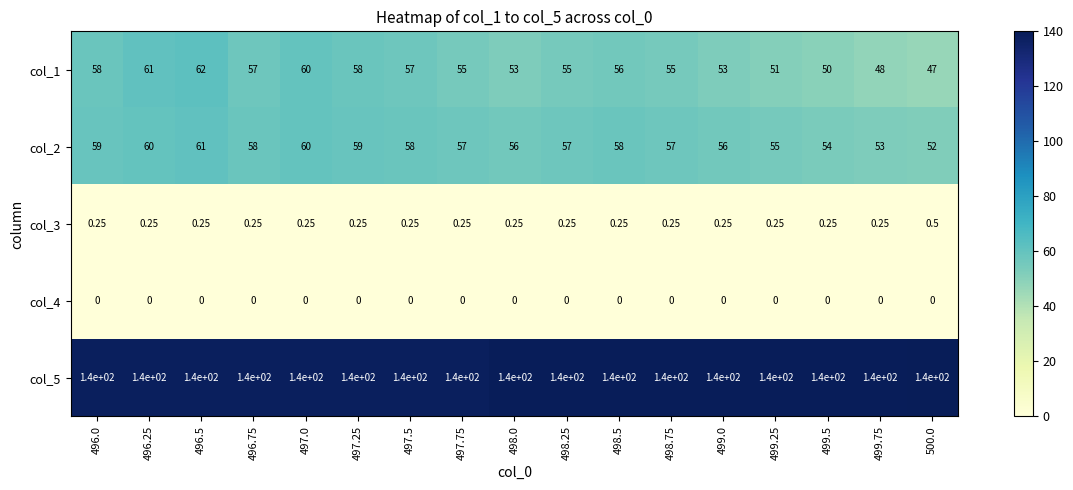

Is the value of col_3 at 496.5 greater than the value of col_2 at 496.25?

No